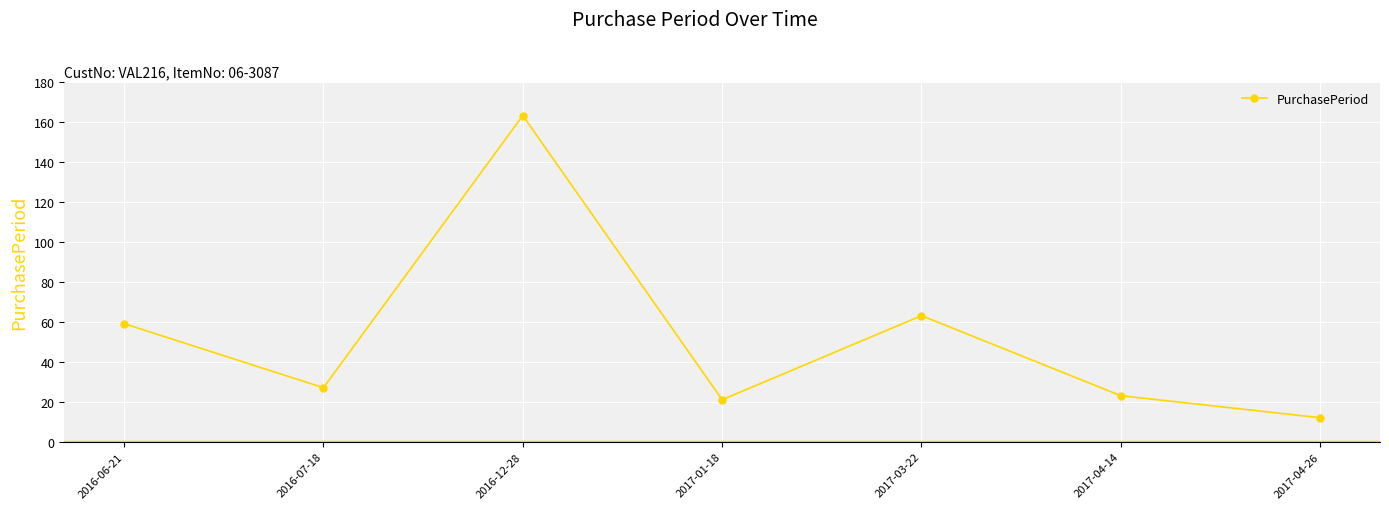

Reading left to right, transcribe all the data shown in this chart.

2016-06-21=59	2016-07-18=27	2016-12-28=163	2017-01-18=21	2017-03-22=63	2017-04-14=23	2017-04-26=12